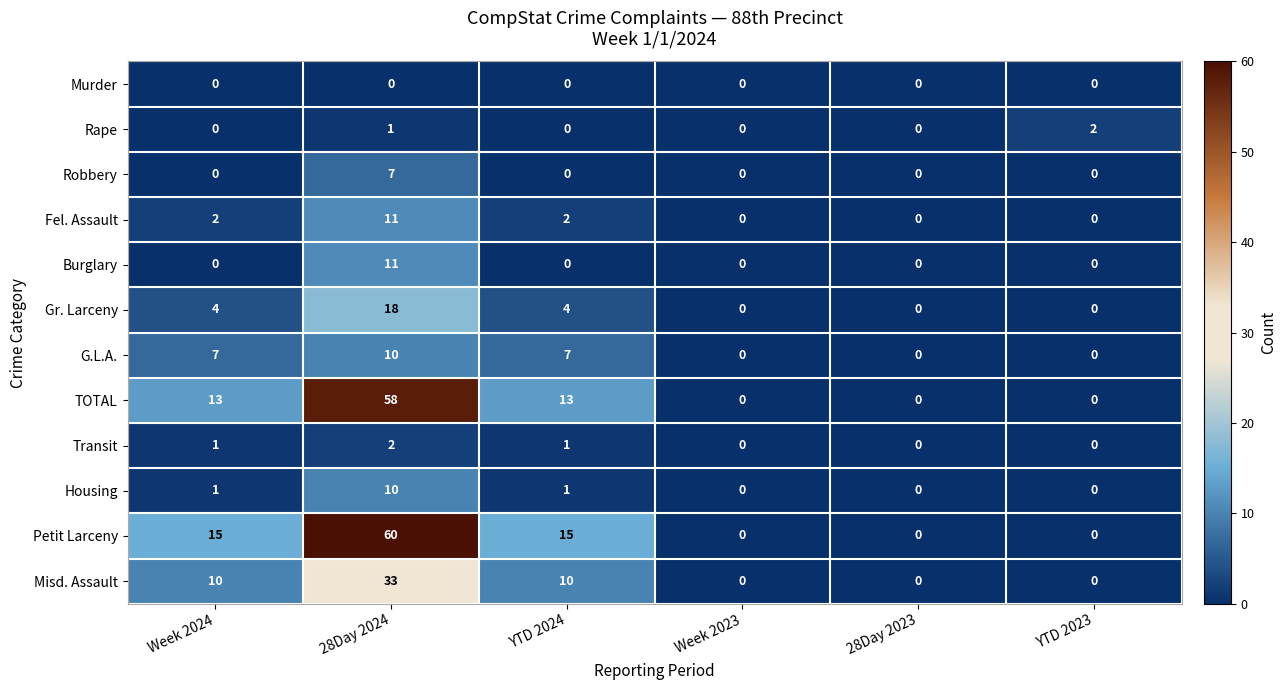

How many values in the Housing series are below 1?

3